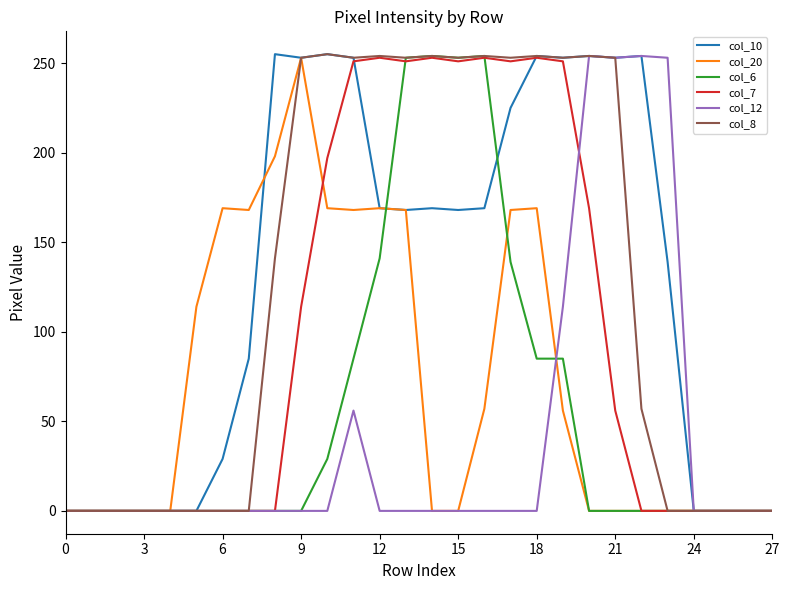

What is the highest value of the col_10 series?

255